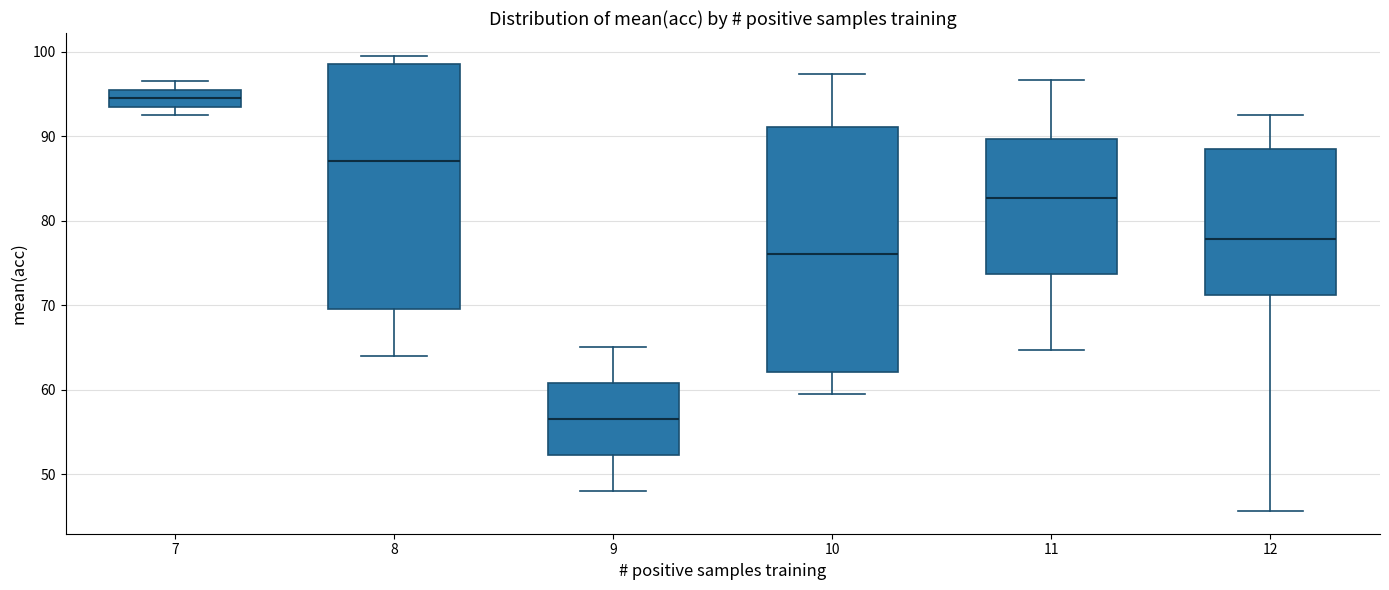

Where does the upper whisker of the box at x = 10 end on the y-axis? The values are not printed on the chart, so give them approximately, as read against the axis.

97